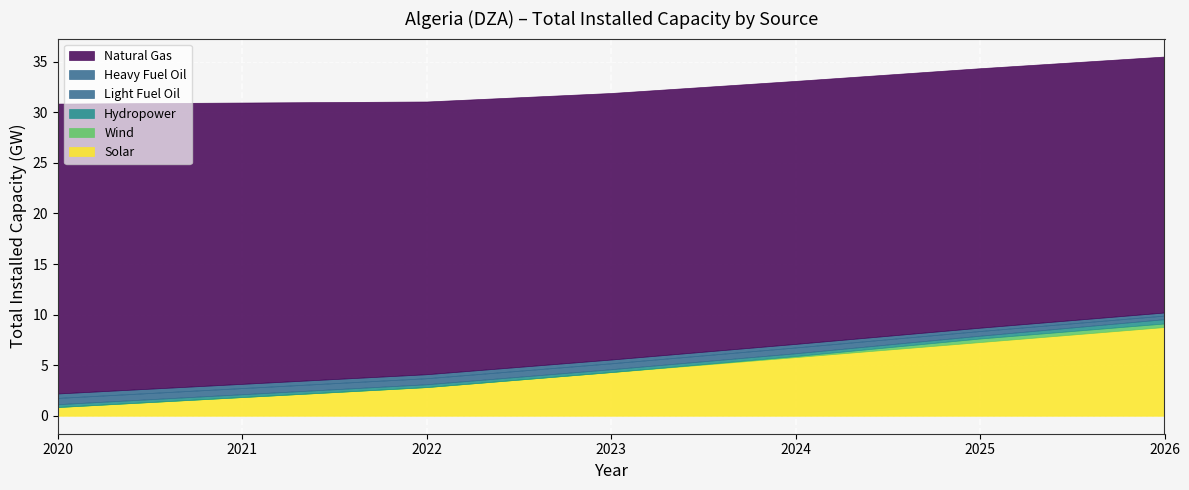

What is the maximum value for Light Fuel Oil?

0.6